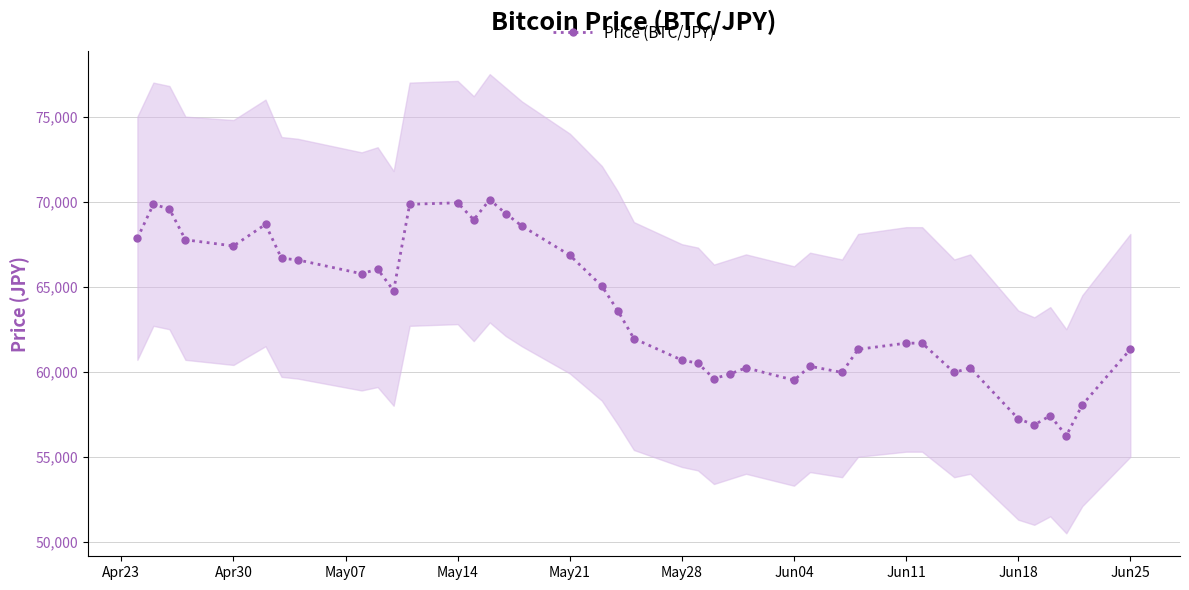

Does the chart display data point markers on the line(s)?

Yes